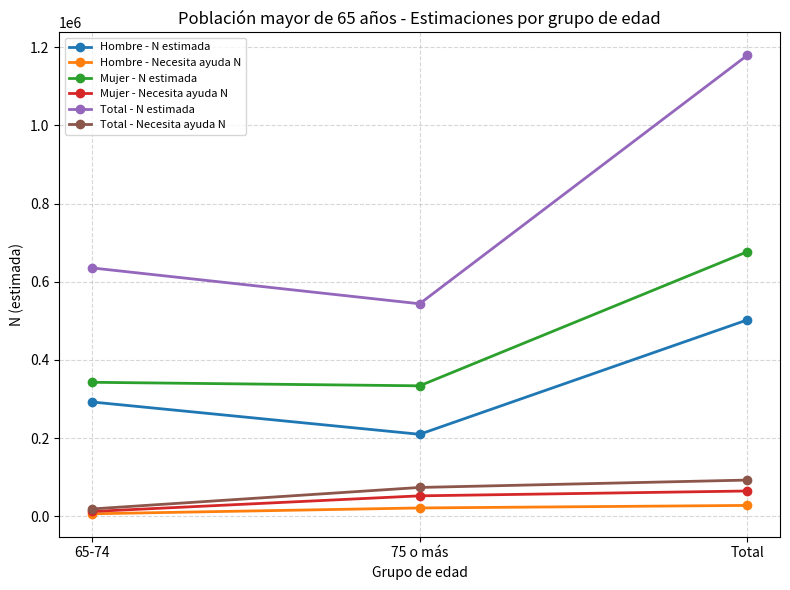

True or false: Hombre - N estimada has a value of 292583 at 65-74.

True